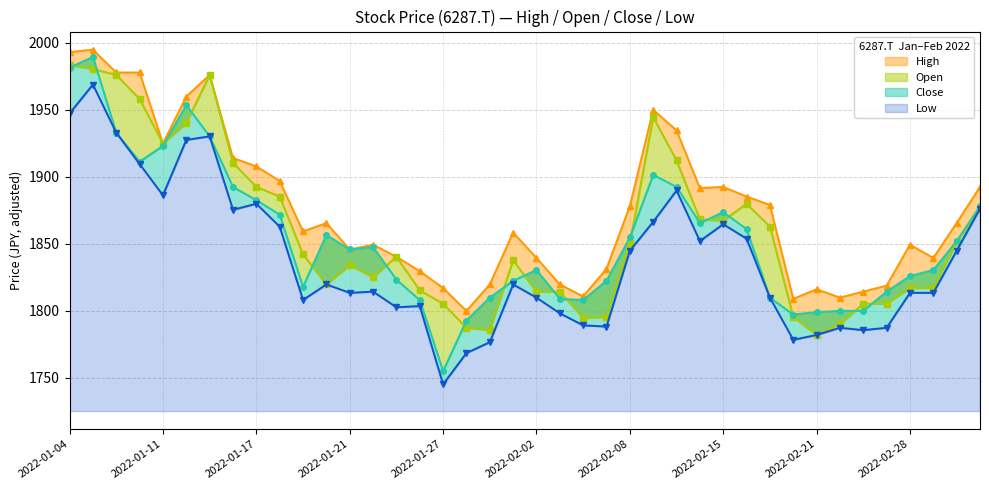

What is the value of the Open point at the 33rd from the left?

1782.0